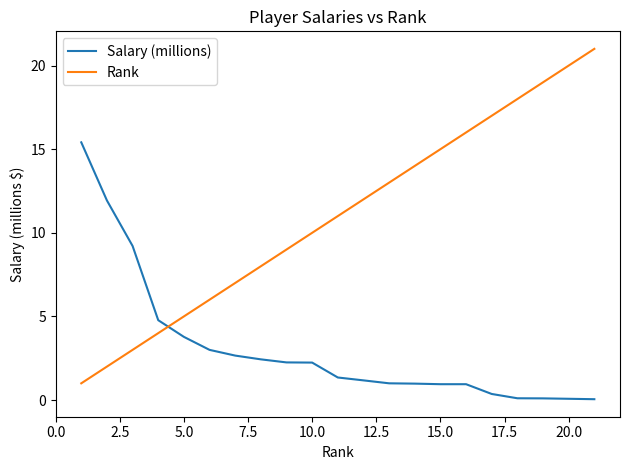

List the series in order of their peak value, lowest first.

Salary (millions), Rank